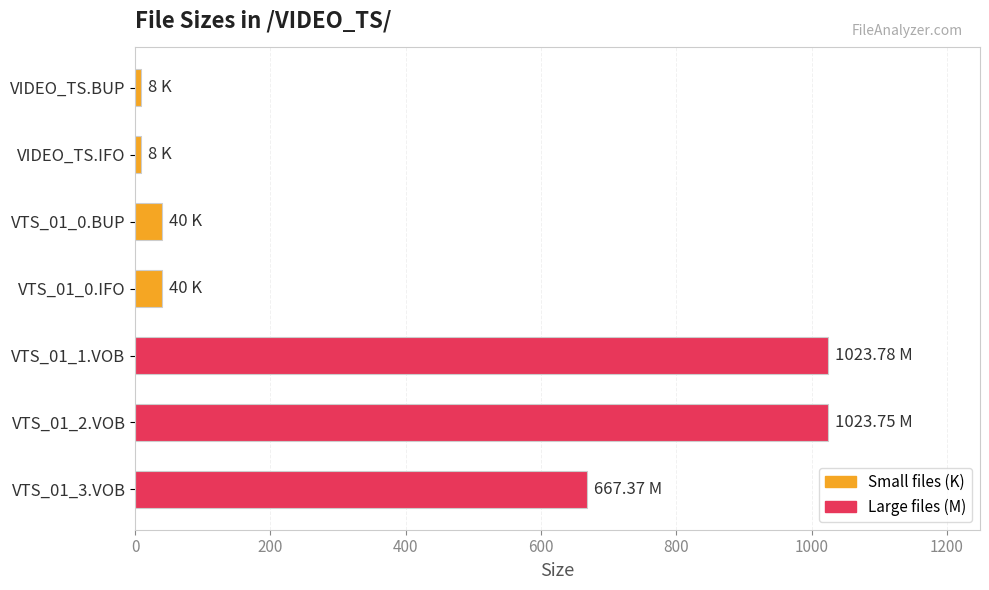

Between VTS_01_3.VOB and VTS_01_1.VOB, which is larger?

VTS_01_1.VOB